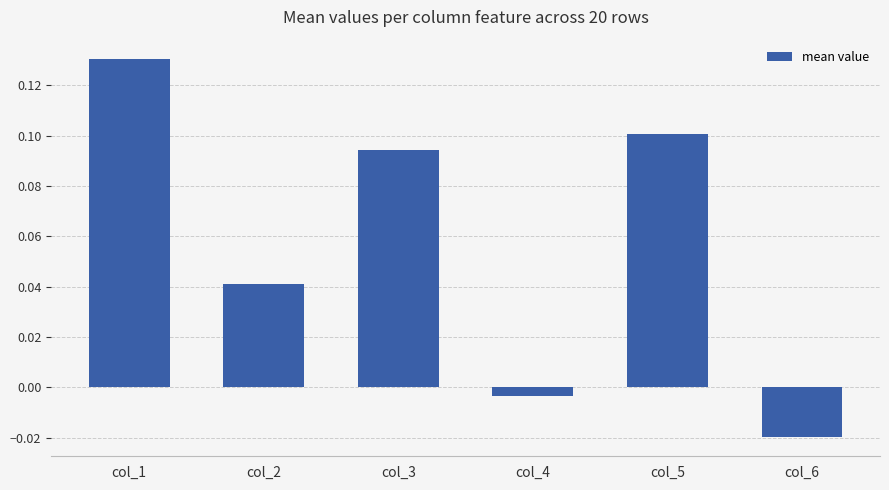

What is the sum of all values?

0.3